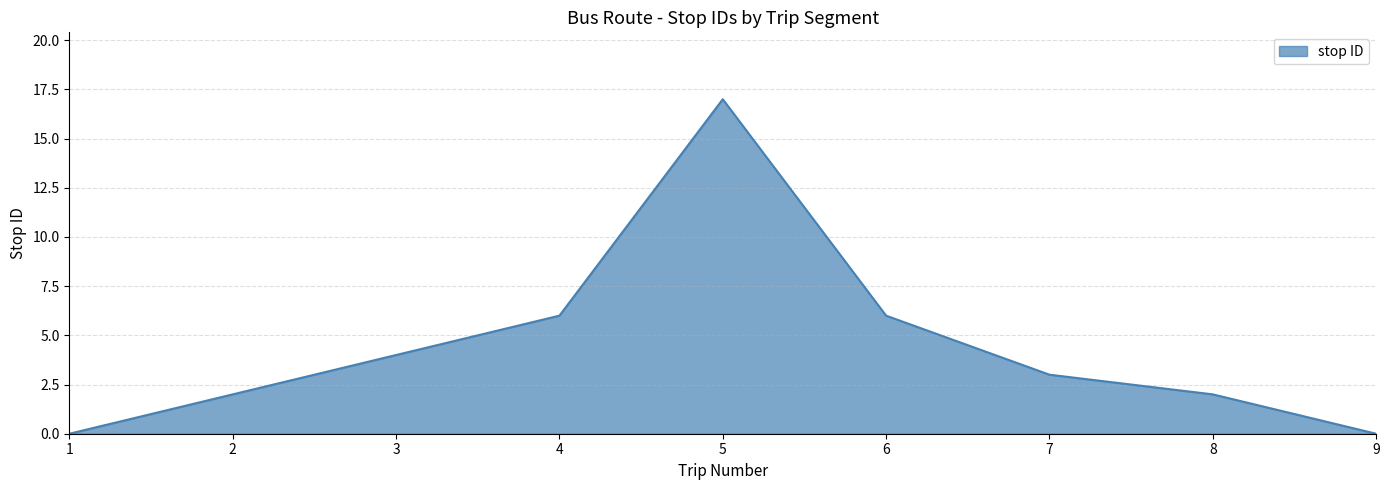

Reading right to left, list all the values displayed in this chart.

9=0	8=2	7=3	6=6	5=17	4=6	3=4	2=2	1=0